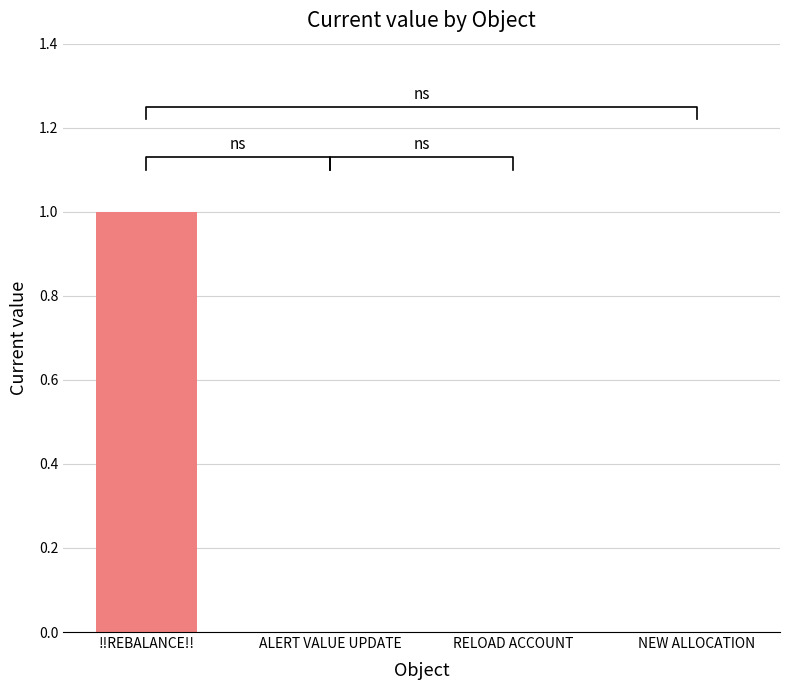

Reading left to right, transcribe all the data shown in this chart.

1	0	0	0